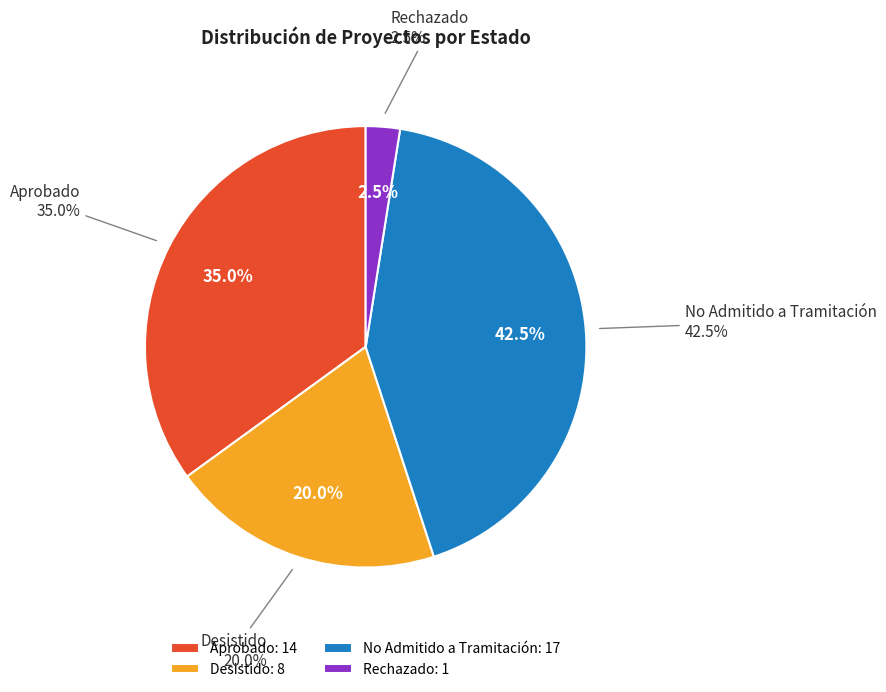

Approximately how many times larger is the value at Aprobado compared to Desistido?

1.8